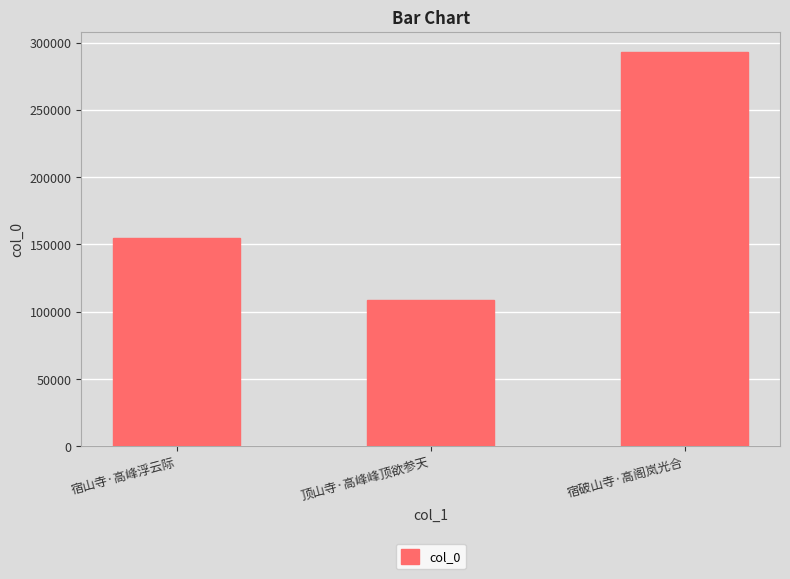

Reading left to right, list all the values displayed in this chart.

宿山寺·高峰浮云际=155112	顶山寺·高峰峰顶欲参天=108824	宿破山寺·高阁岚光合=293416